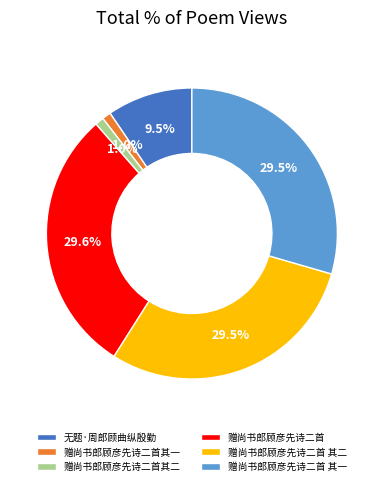

How many slices are in this pie chart?

6